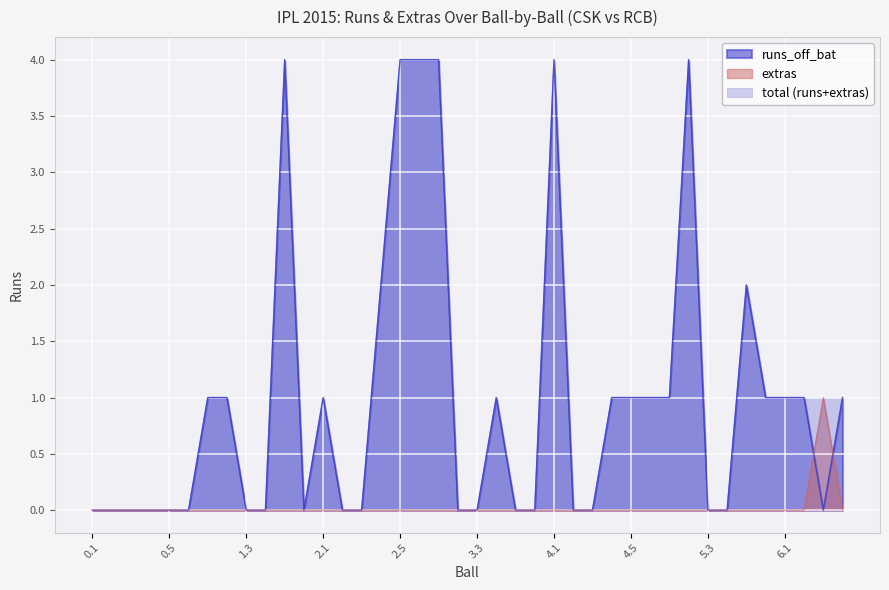

At which label does extras reach its minimum?

0.1